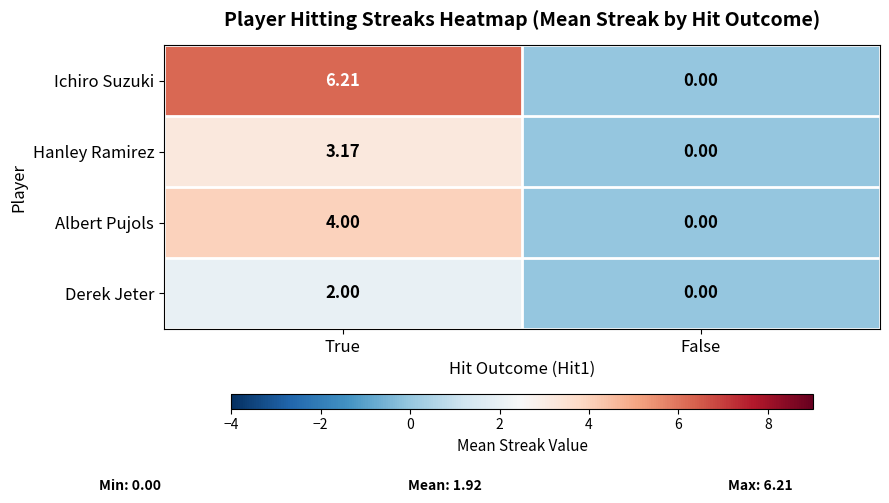

How many series are shown in this chart?

4